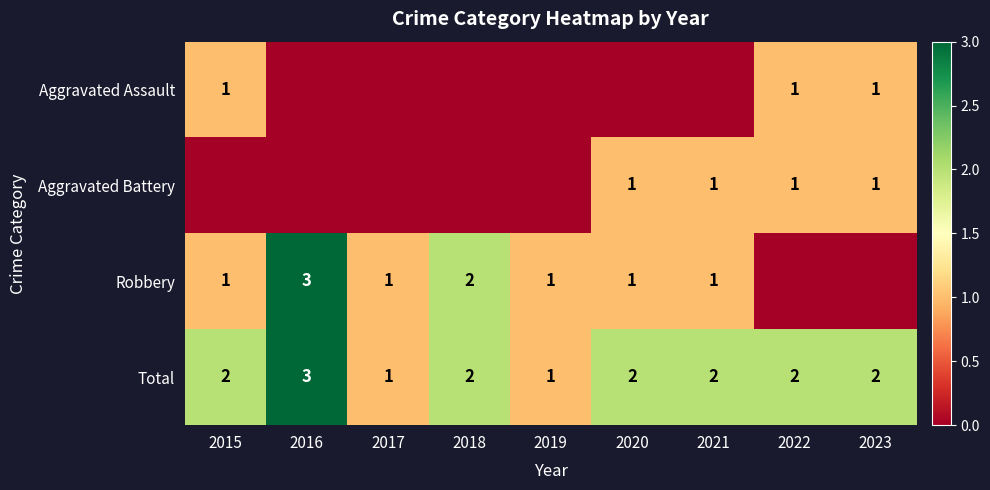

What is the total value across all series at 2018?

4